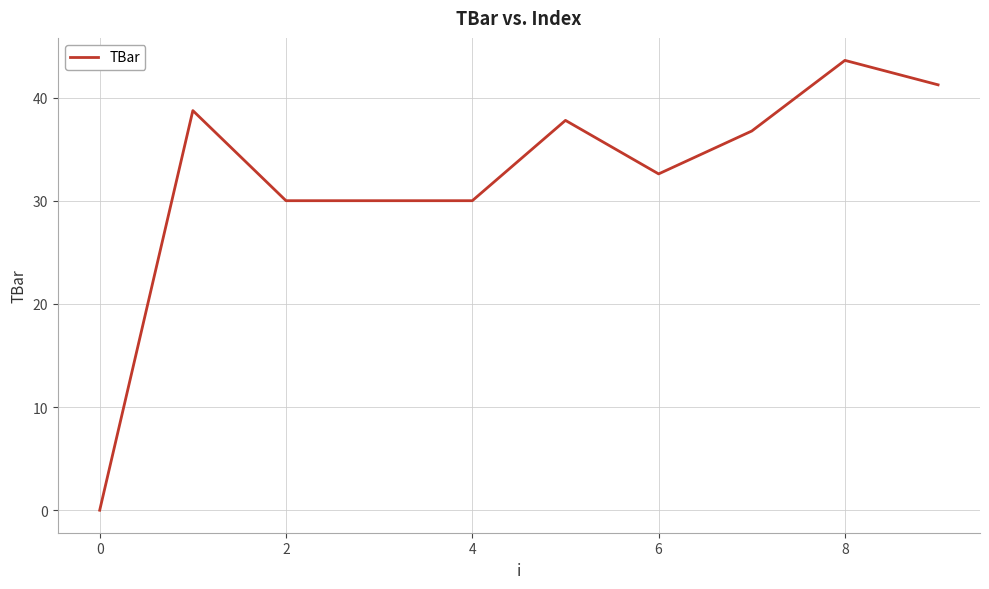

What is the difference between the maximum and minimum values?

43.6